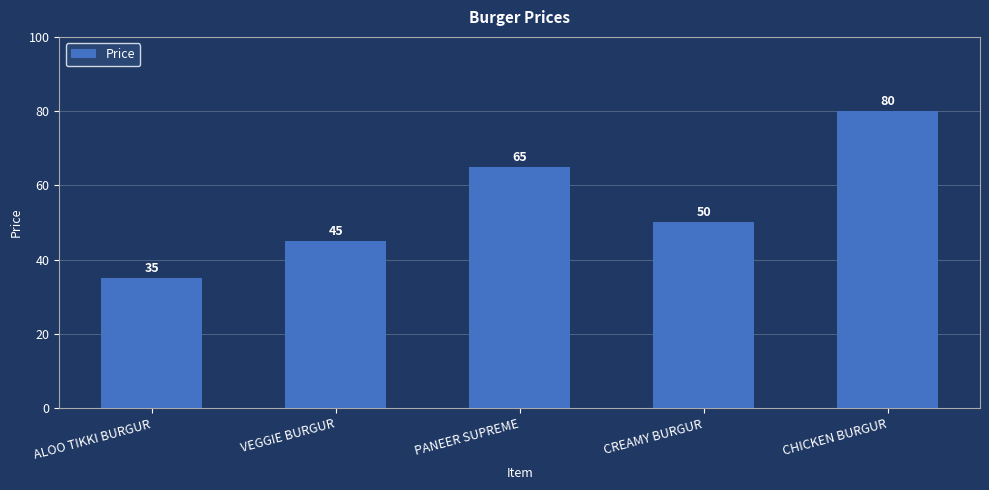

What is the maximum value shown in the chart?

80